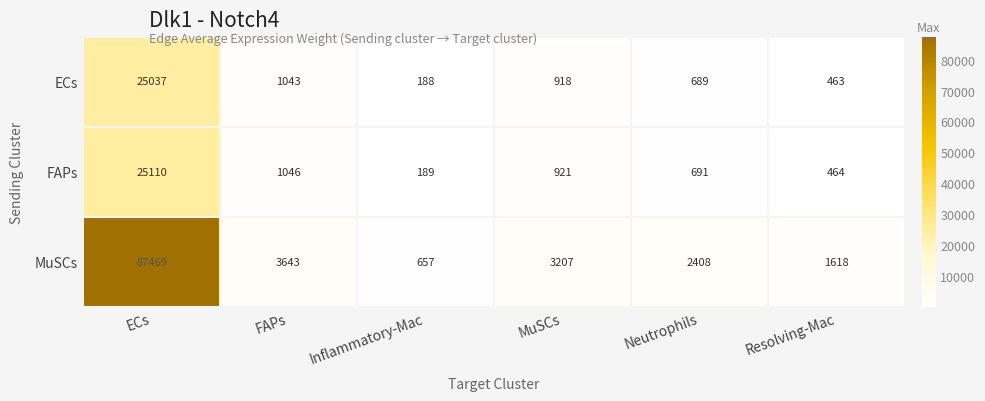

At MuSCs, list the series in order from largest to smallest.

MuSCs, FAPs, ECs